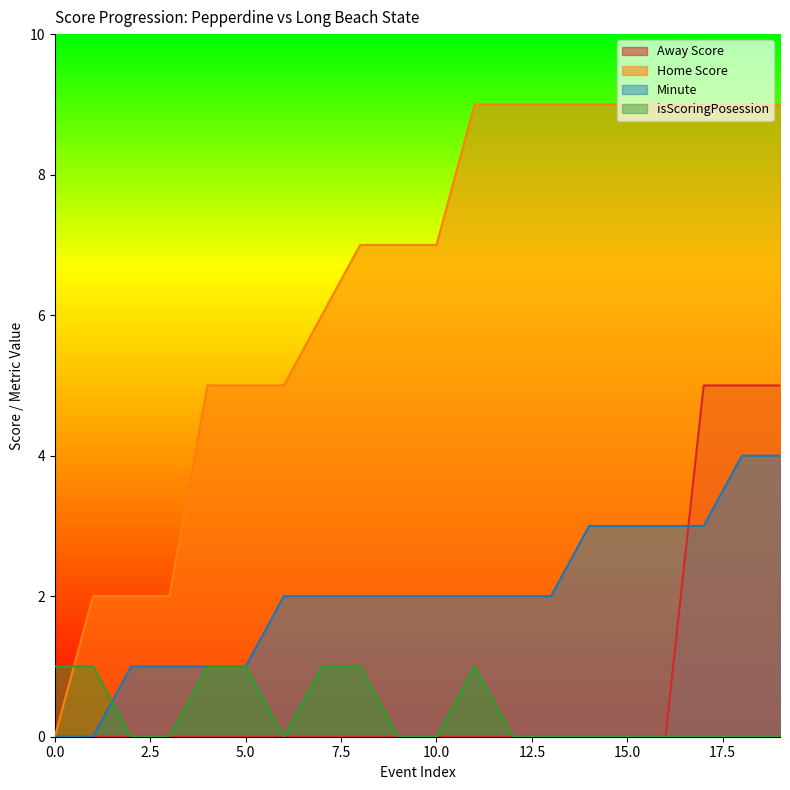

True or false: Away Score and Home Score cross at least once.

False